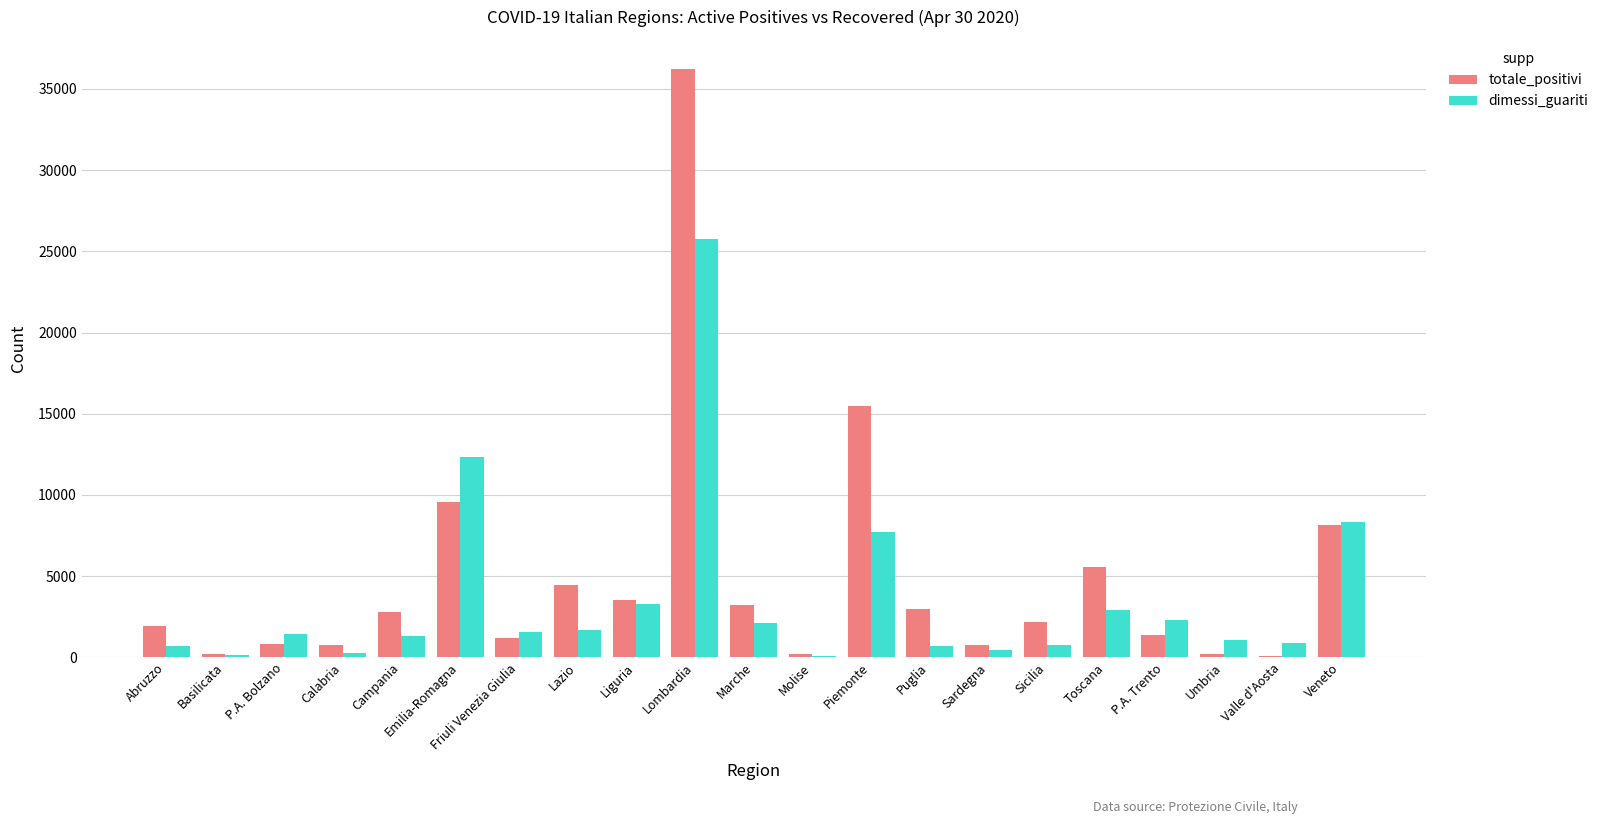

The dimessi_guariti series shows 902 at Valle d'Aosta. True or false?

True